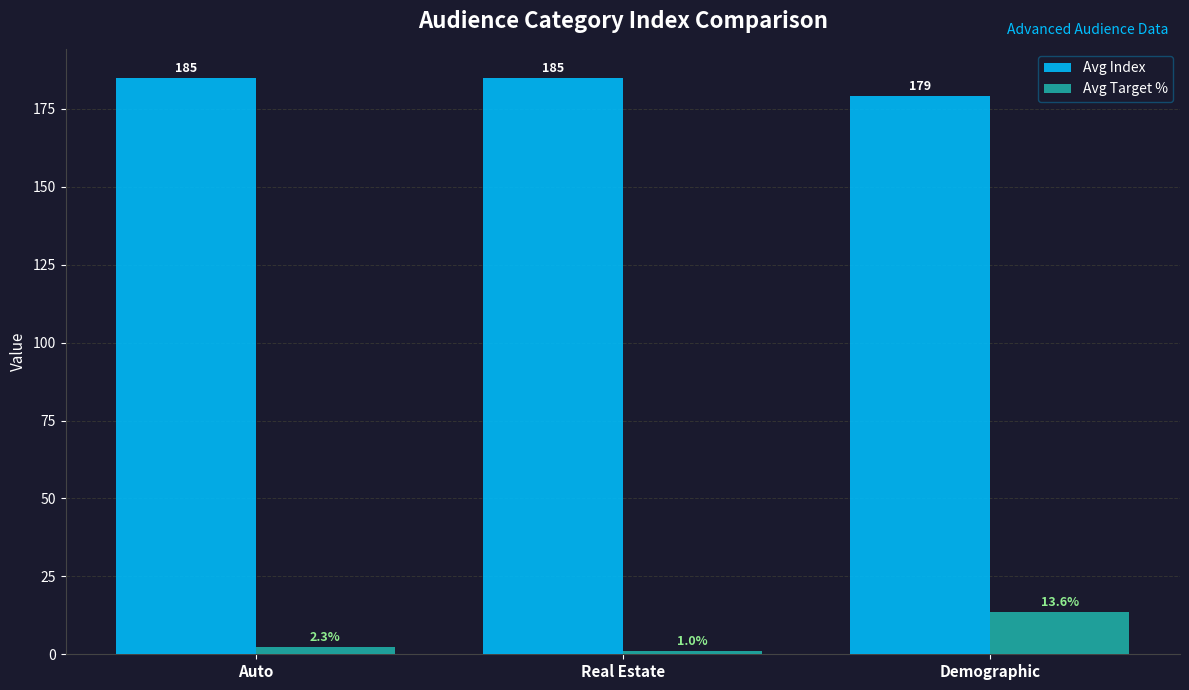

What is the maximum value for Avg Target %?

13.6